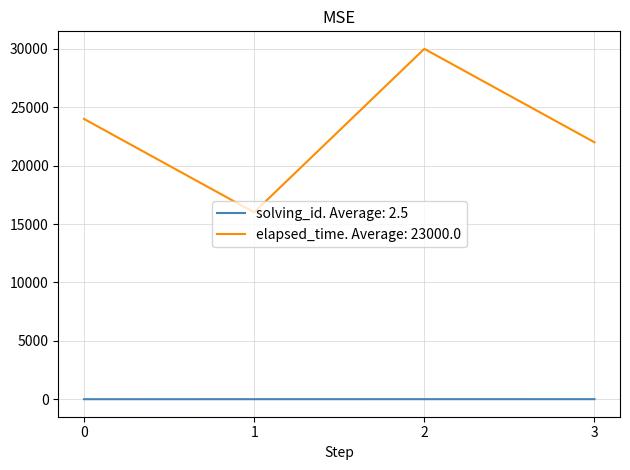

True or false: elapsed_time. Average: 23000.0 and solving_id. Average: 2.5 intersect in this chart.

False